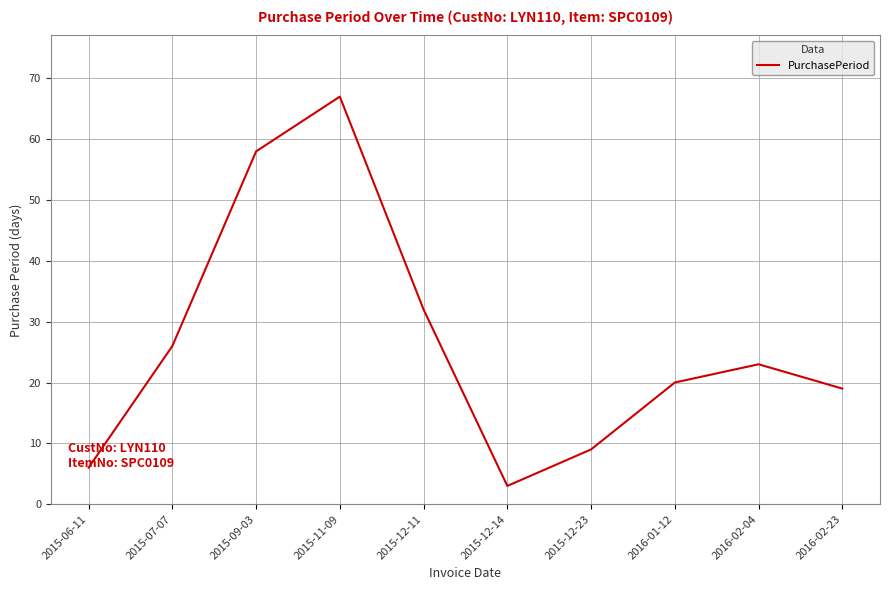

Reading left to right, extract all data points from this chart.

2015-06-11=6	2015-07-07=26	2015-09-03=58	2015-11-09=67	2015-12-11=32	2015-12-14=3	2015-12-23=9	2016-01-12=20	2016-02-04=23	2016-02-23=19